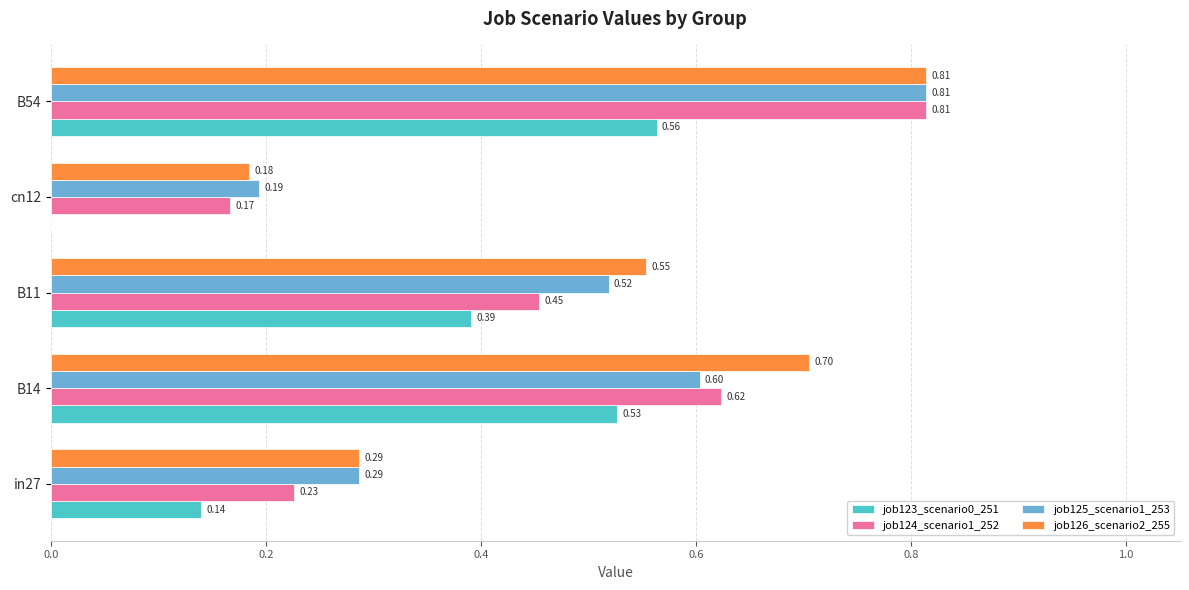

What is the sum of the job125_scenario1_253 values at in27 and B54?

1.1